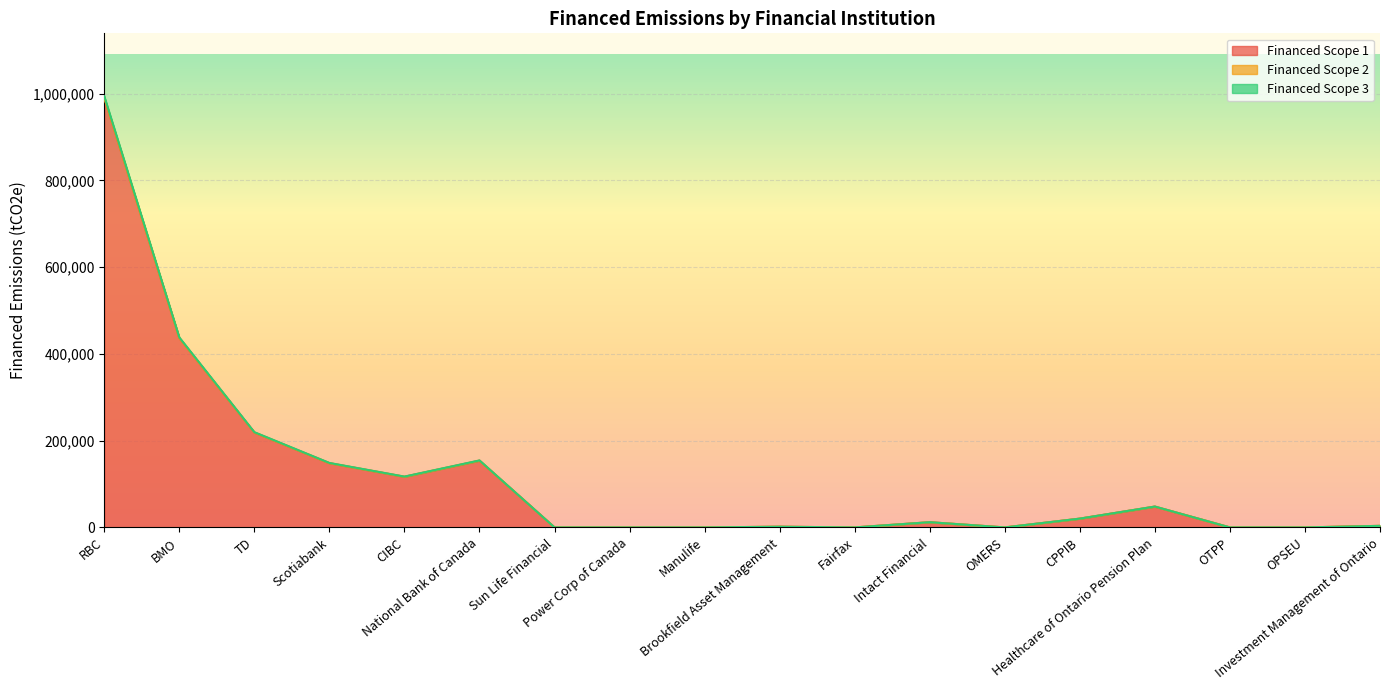

Does the chart display data point markers on the line(s)?

No